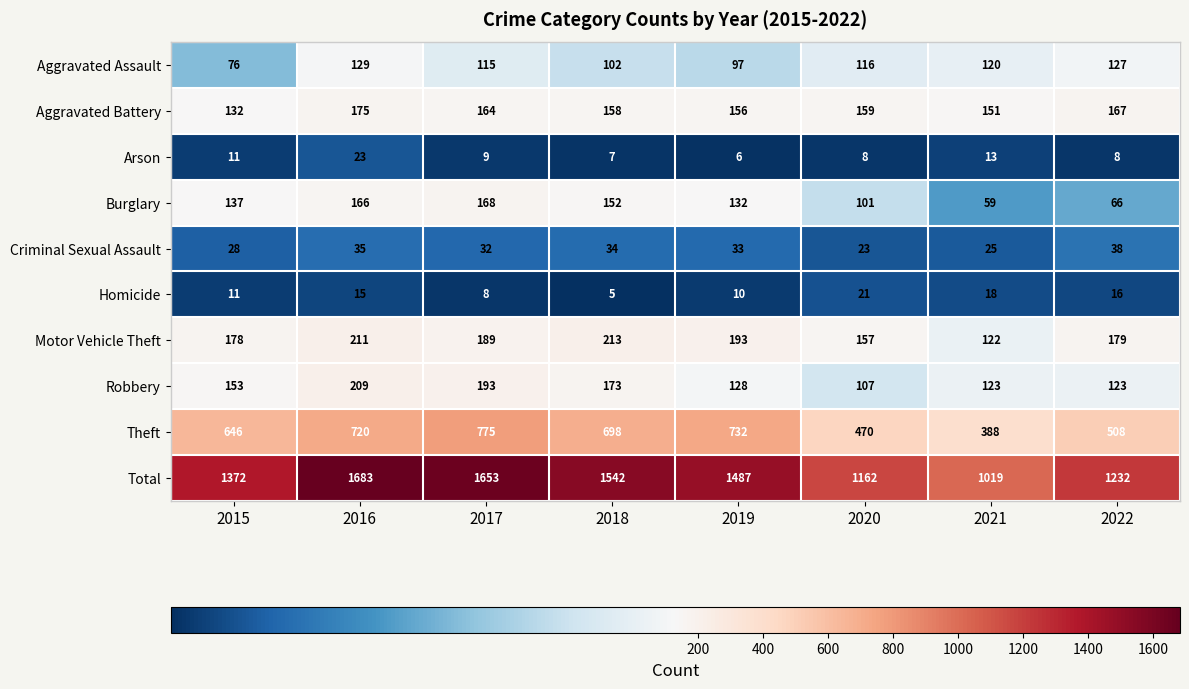

Where is Aggravated Assault nearest to the value 102?

2018